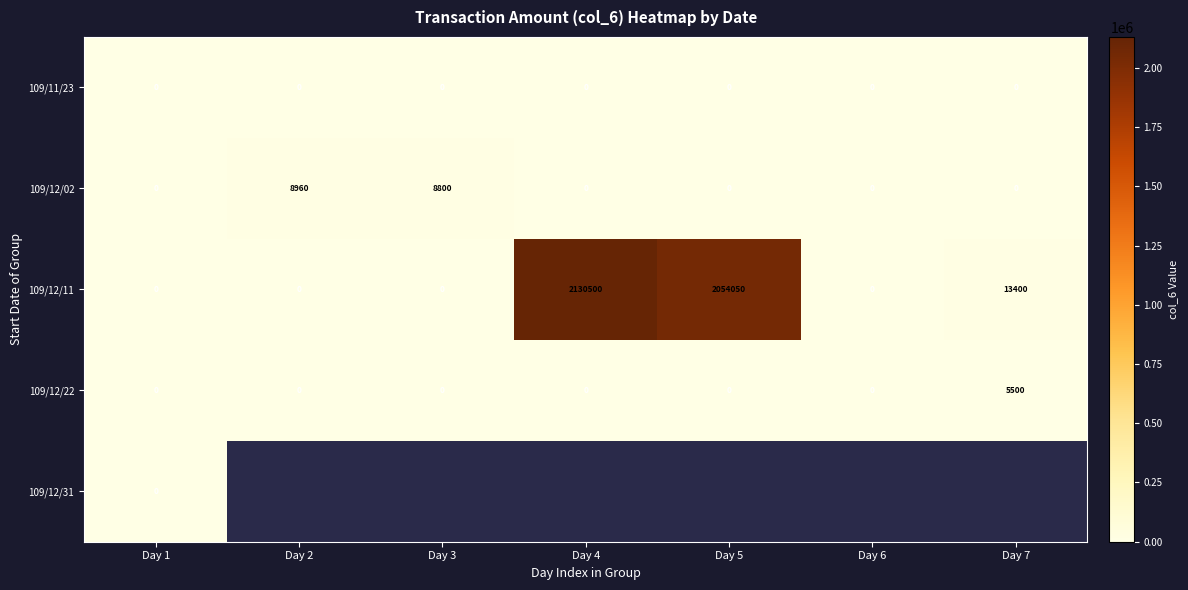

Is the value of 109/12/02 at Day 3 greater than the value of 109/12/22 at Day 1?

Yes